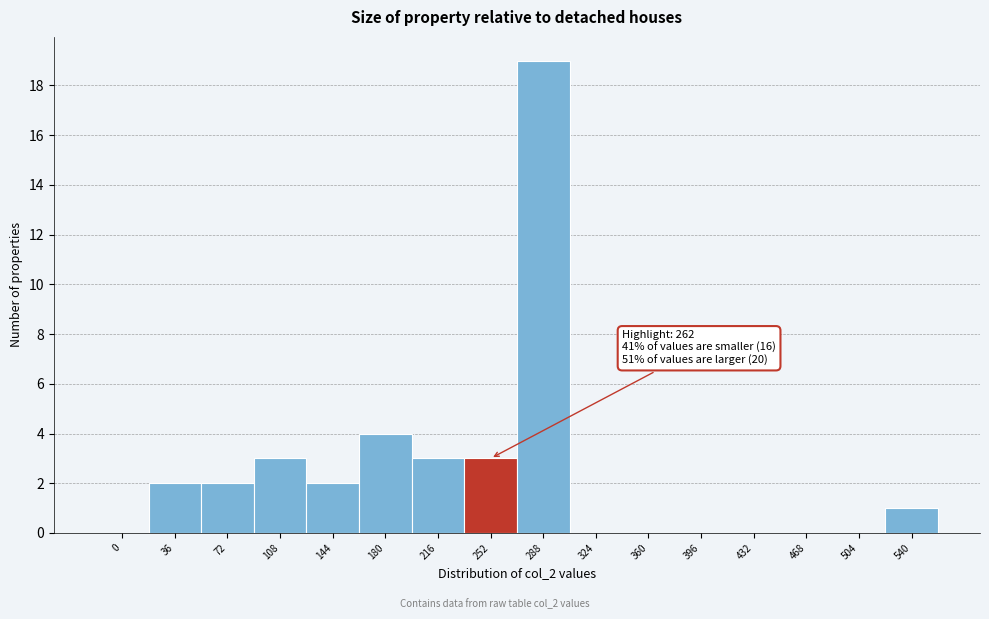

Reading left to right, list all the values displayed in this chart.

0=0	36=2	72=2	108=3	144=2	180=4	216=3	252=3	288=19	324=0	360=0	396=0	432=0	468=0	504=0	540=1